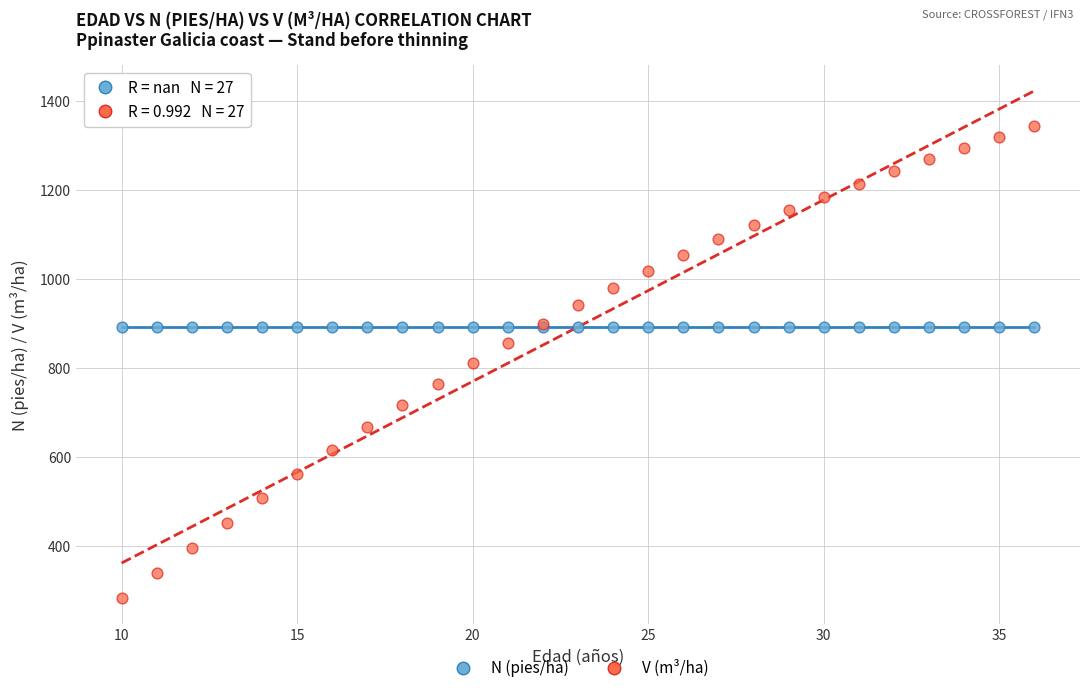

Which series reaches the maximum Y coordinate?

V (m³/ha)